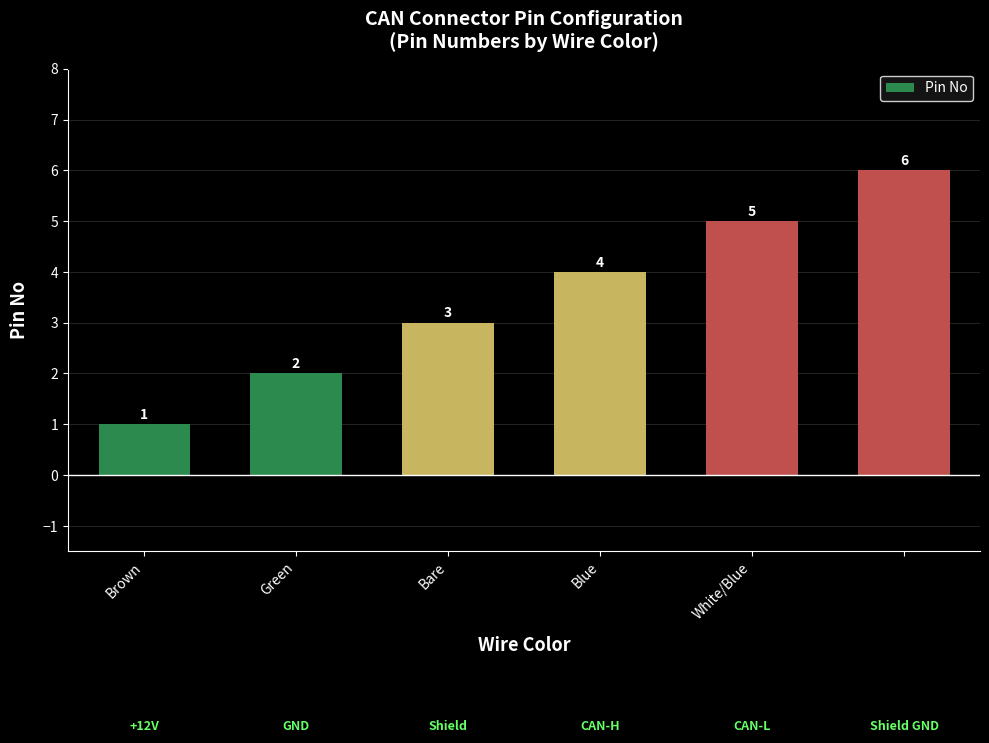

Reading right to left, extract all data points from this chart.

6	5	4	3	2	1